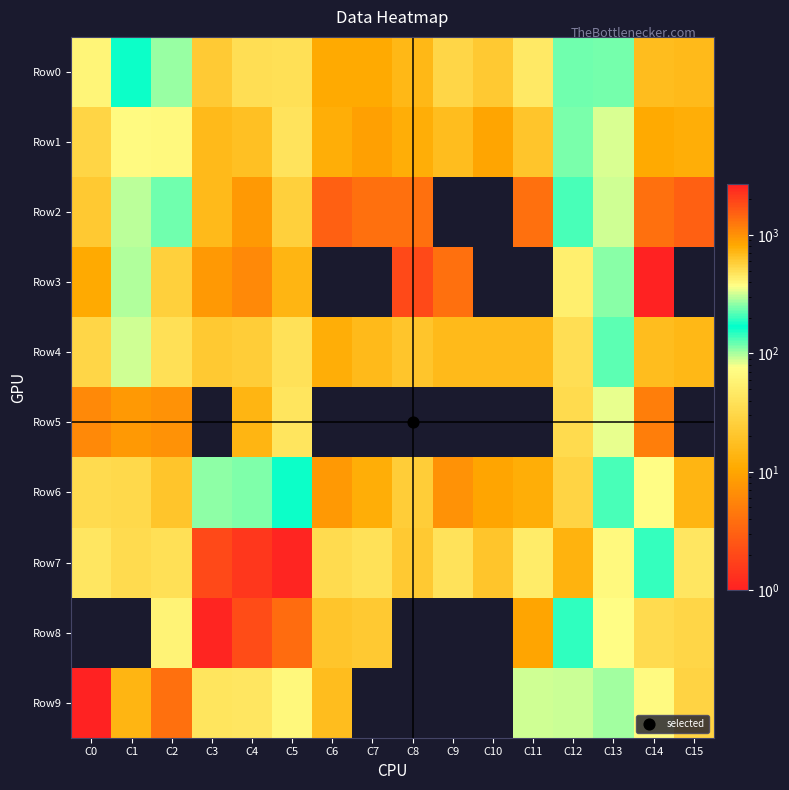

At which category is the sum across all series the highest?

C3